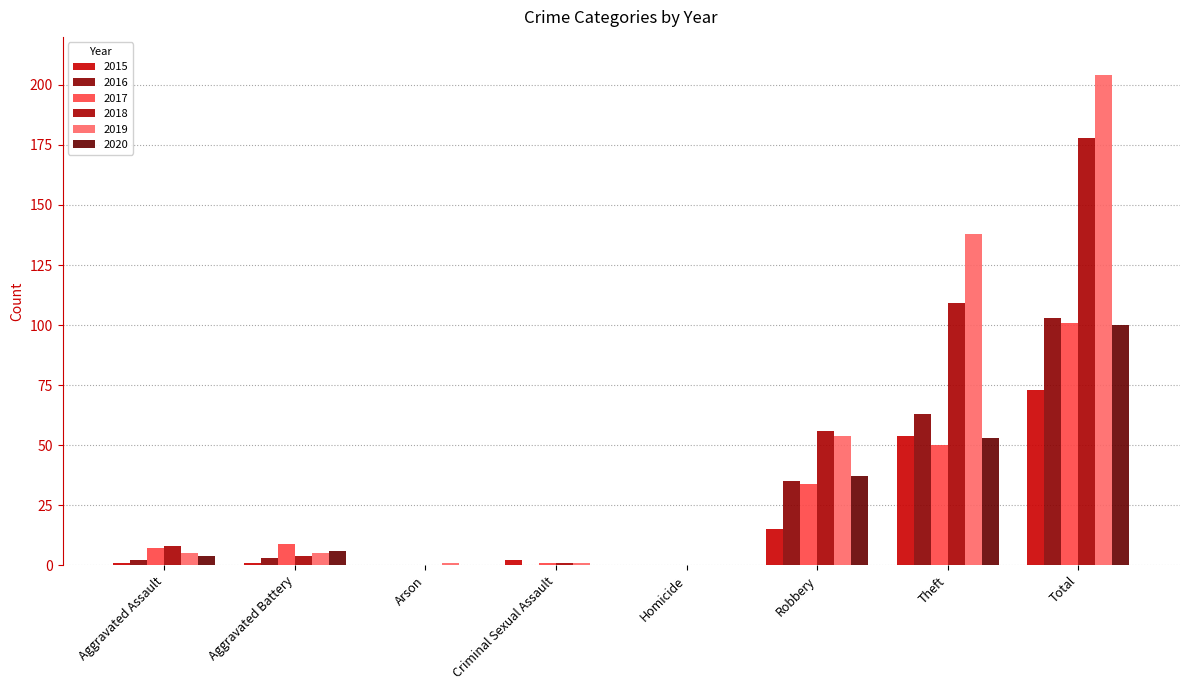

Where is 2015 nearest to the value 36?

Theft